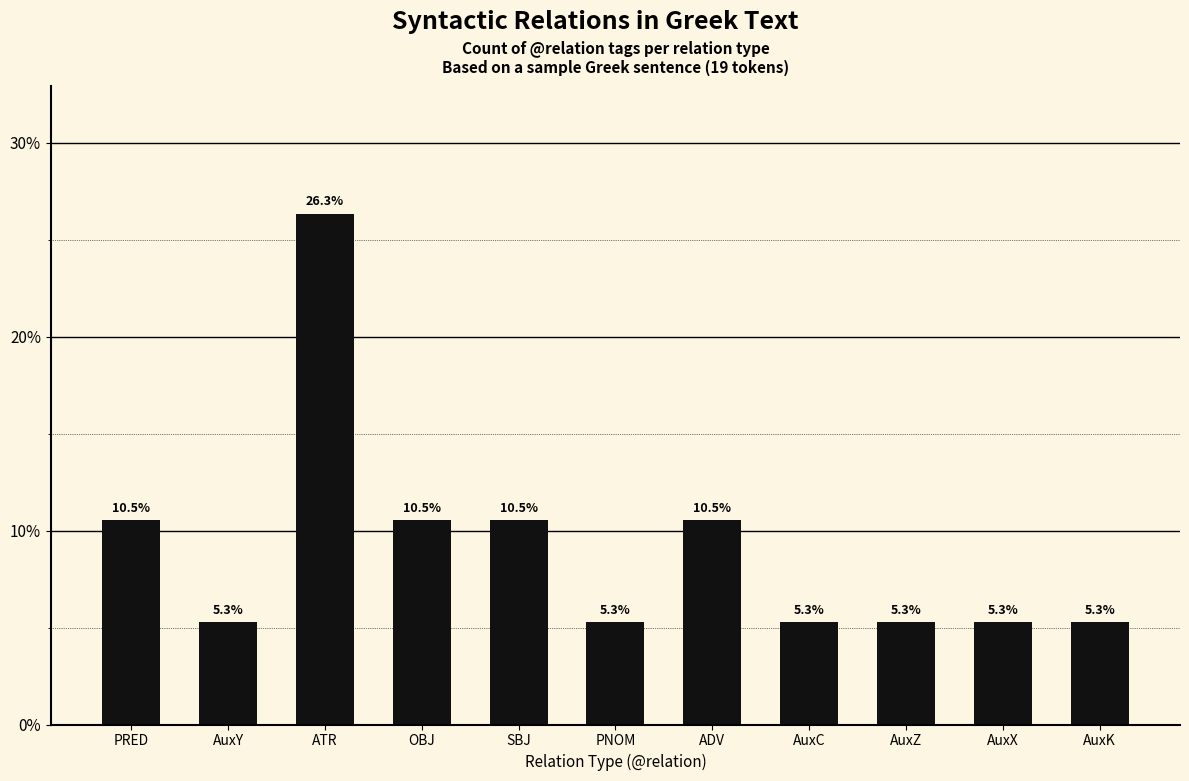

What position from the right is AuxC?

4